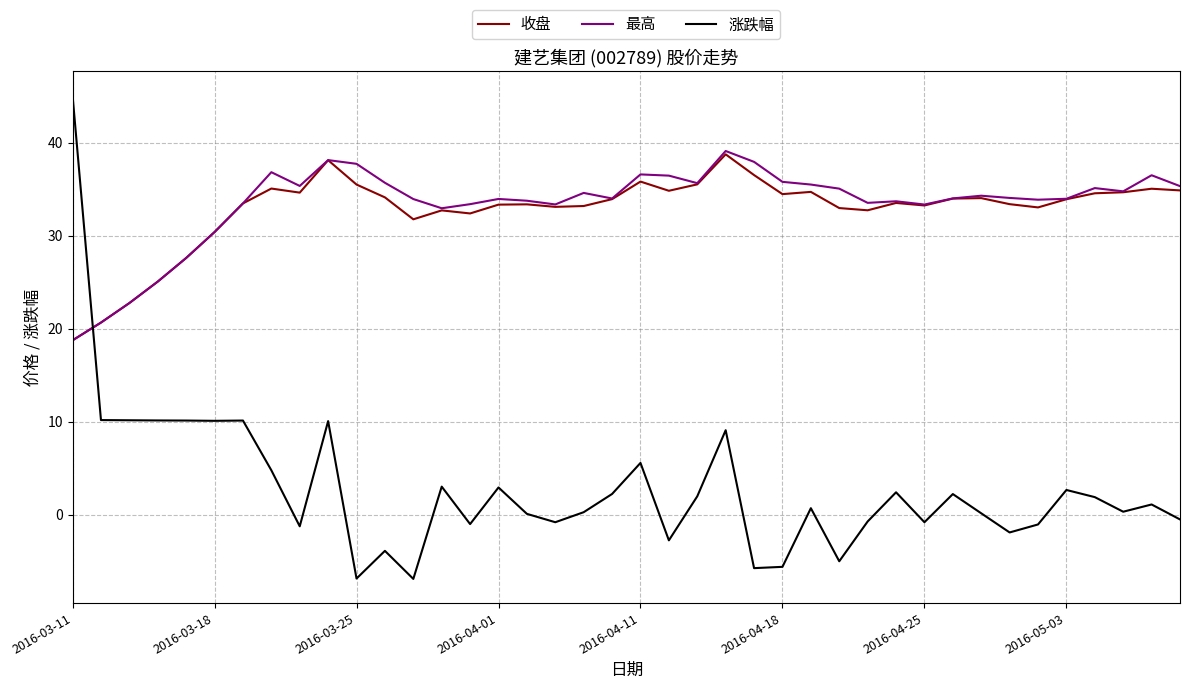

After their last crossing, which series has the higher values: 收盘 or 涨跌幅?

收盘